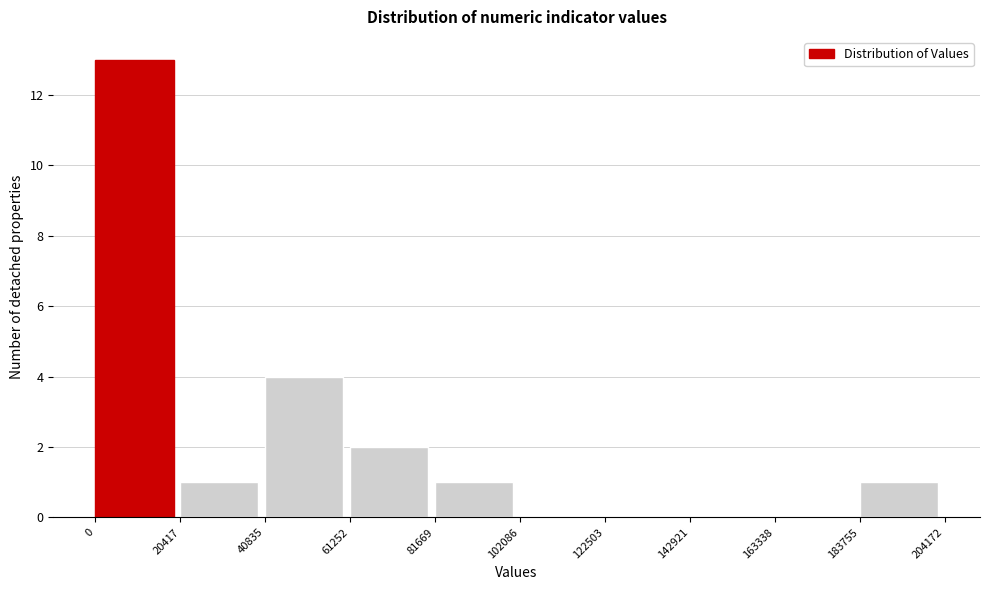

Over which range of the x-axis is the bar tallest?

0 to 20417